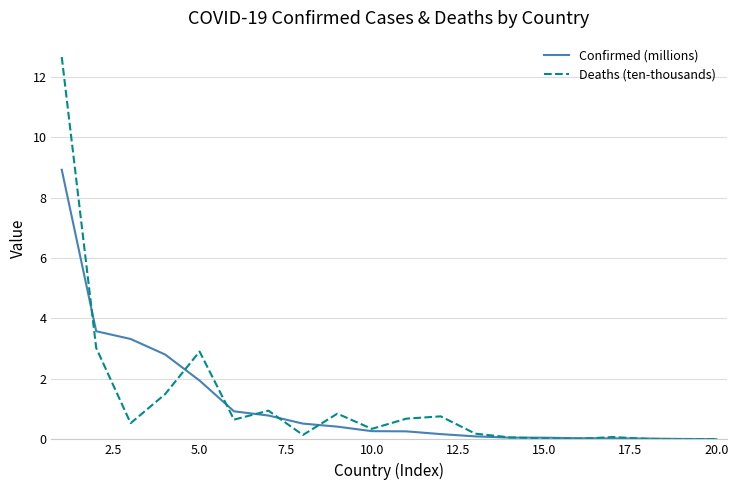

Which series has the largest range (max minus min)?

Deaths (ten-thousands)